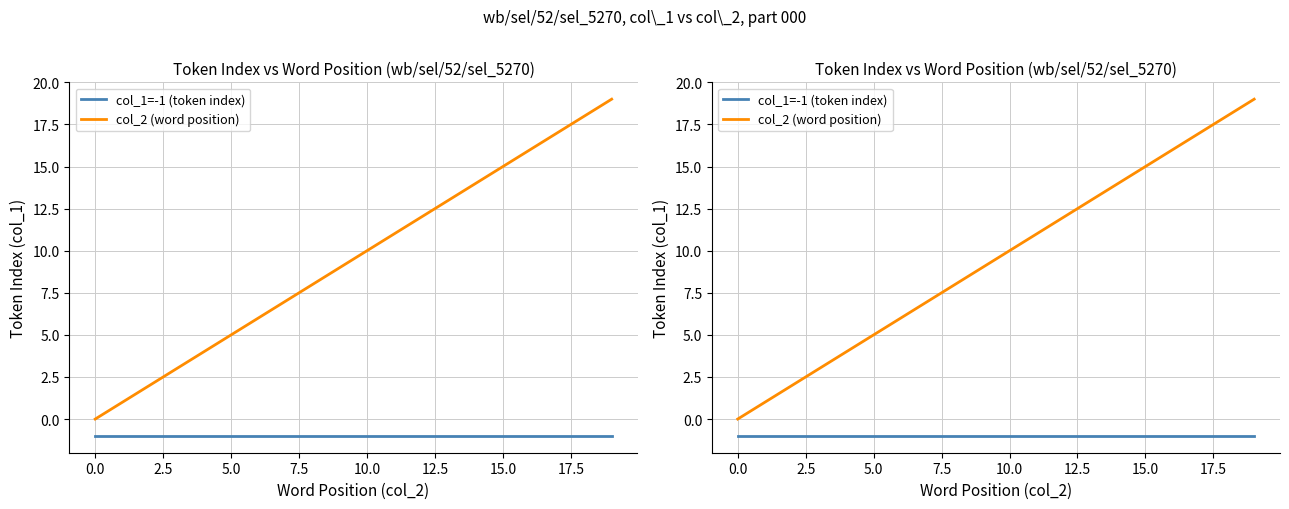

List the series in order of their peak value, highest first.

col_2 (word position), col_1=-1 (token index)